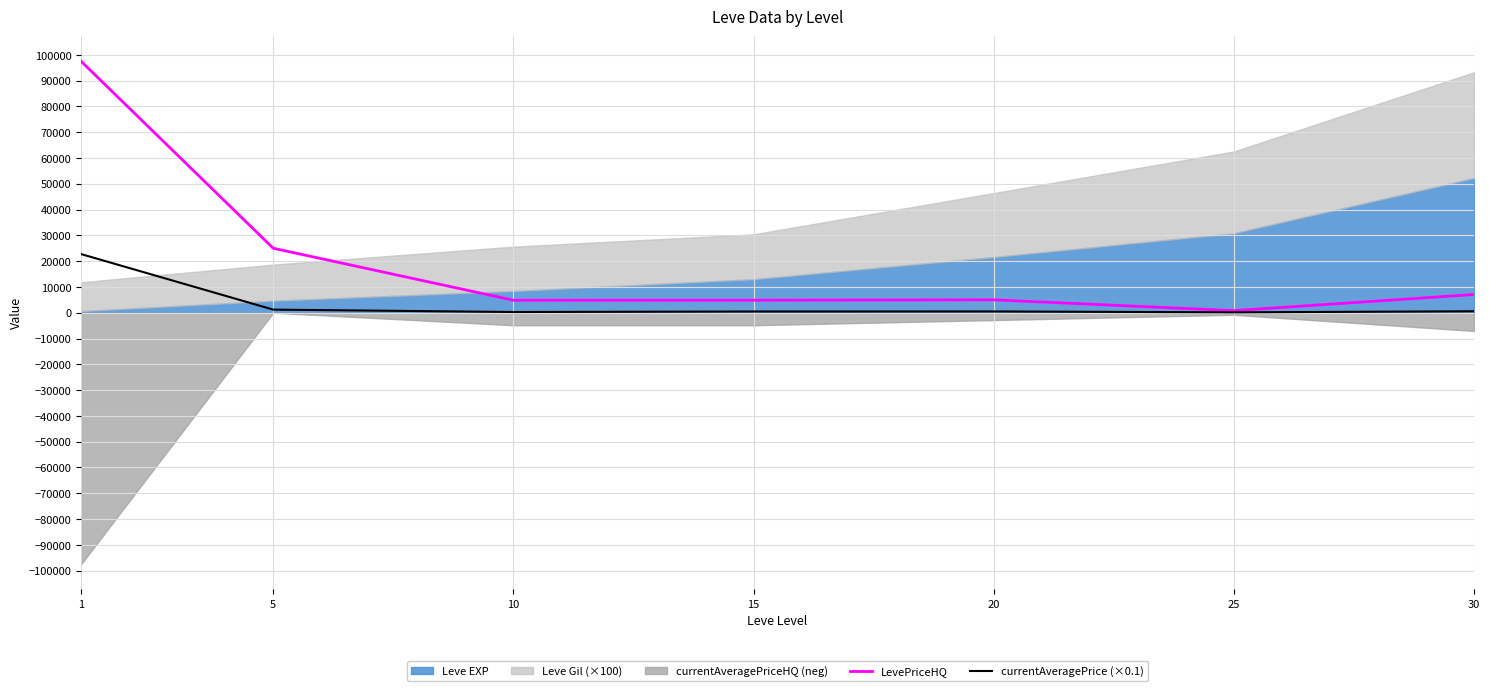

Is the value of LevePriceHQ at 30 greater than the value of currentAveragePrice (×0.1) at 25?

Yes